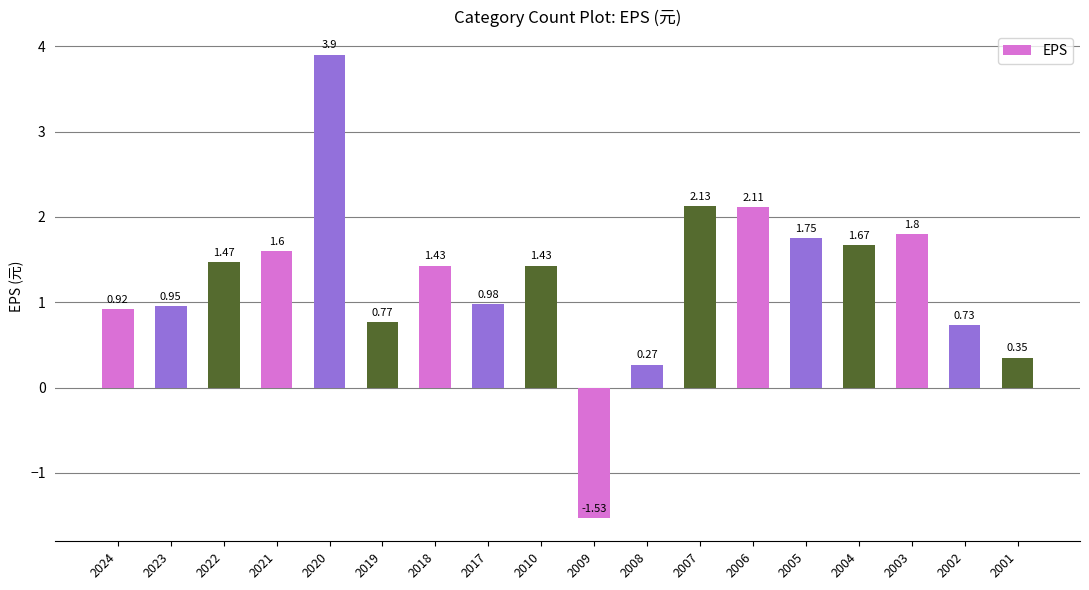

How many values are above zero?

17